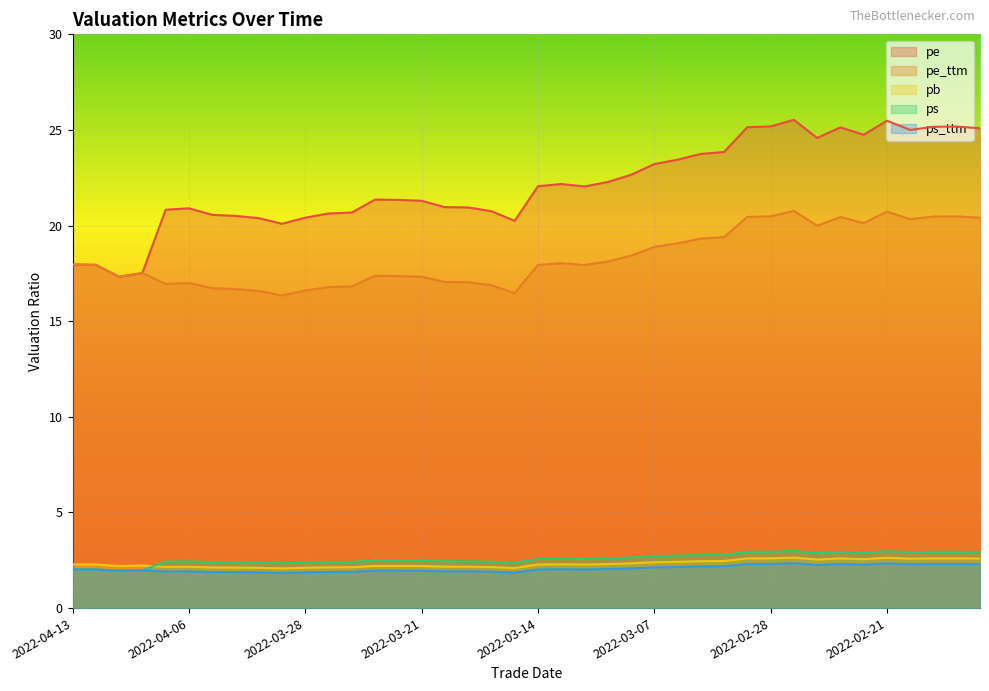

True or false: ps and pe cross at least once.

False